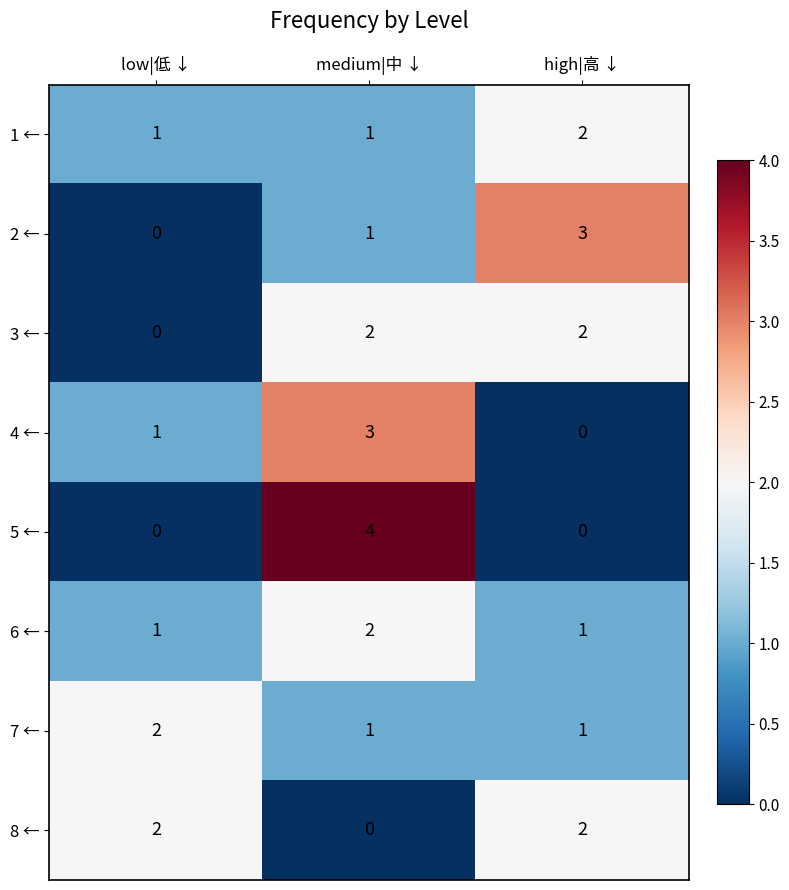

The value of 8 ← at low|低 ↓ is 1. True or false?

False